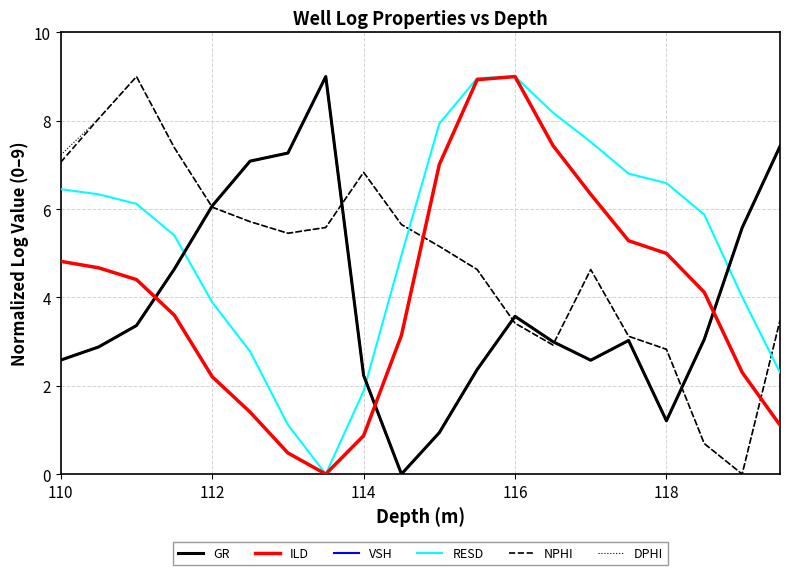

Which series has the largest total across all categories?

RESD